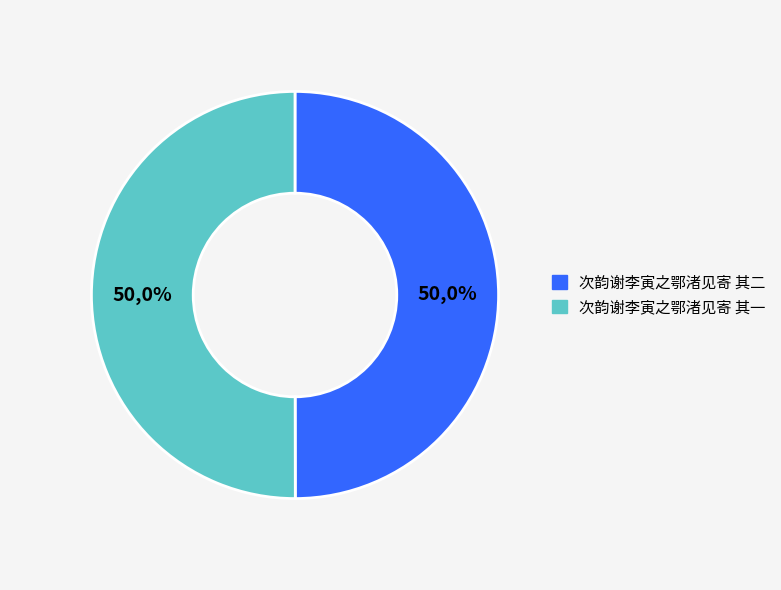

What portion of the pie excludes 次韵谢李寅之鄂渚见寄 其一?

50.0%